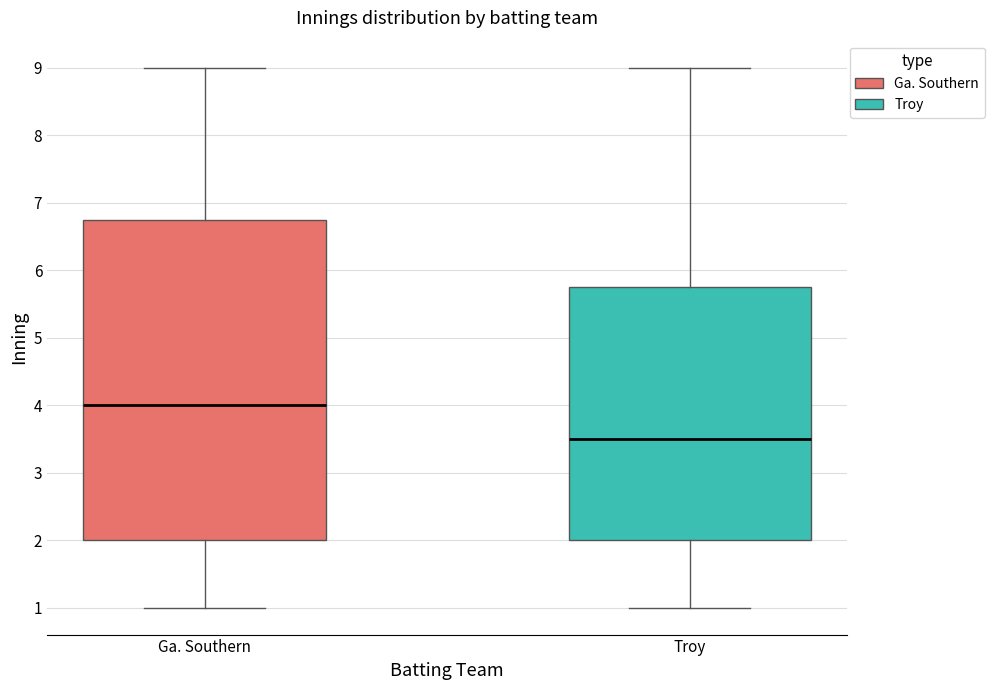

Comparing the boxes themselves (not the whiskers), which one is the tallest?

Ga. Southern